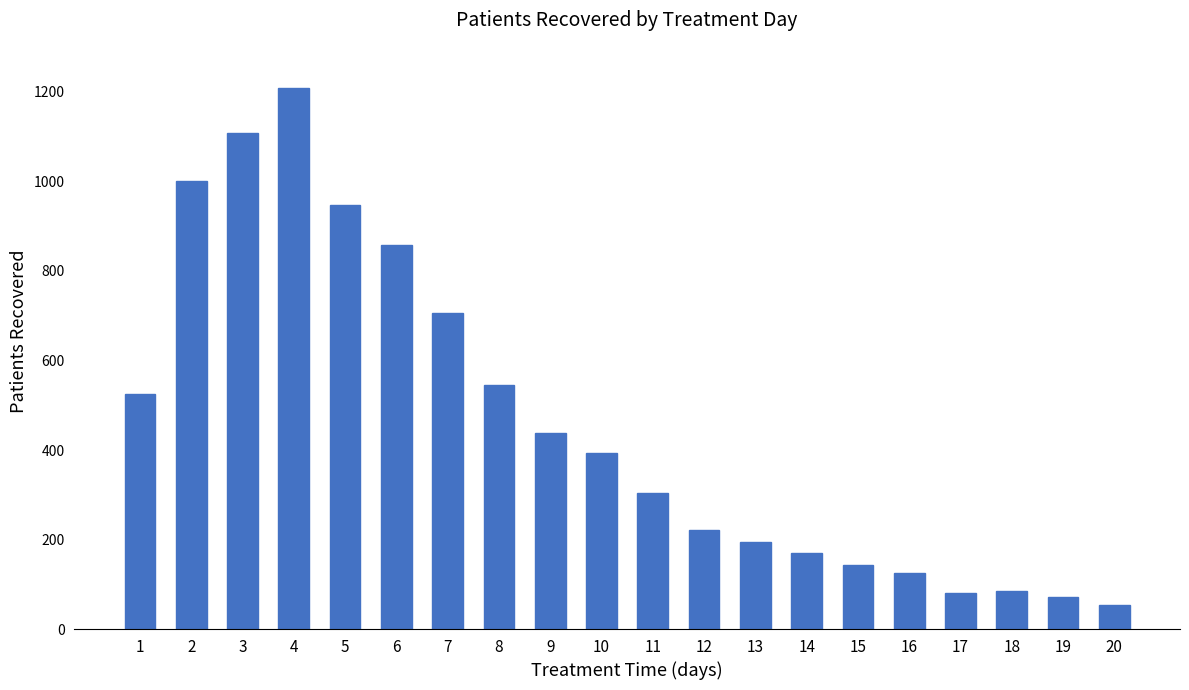

What is the difference between the second highest and minimum values?

1054